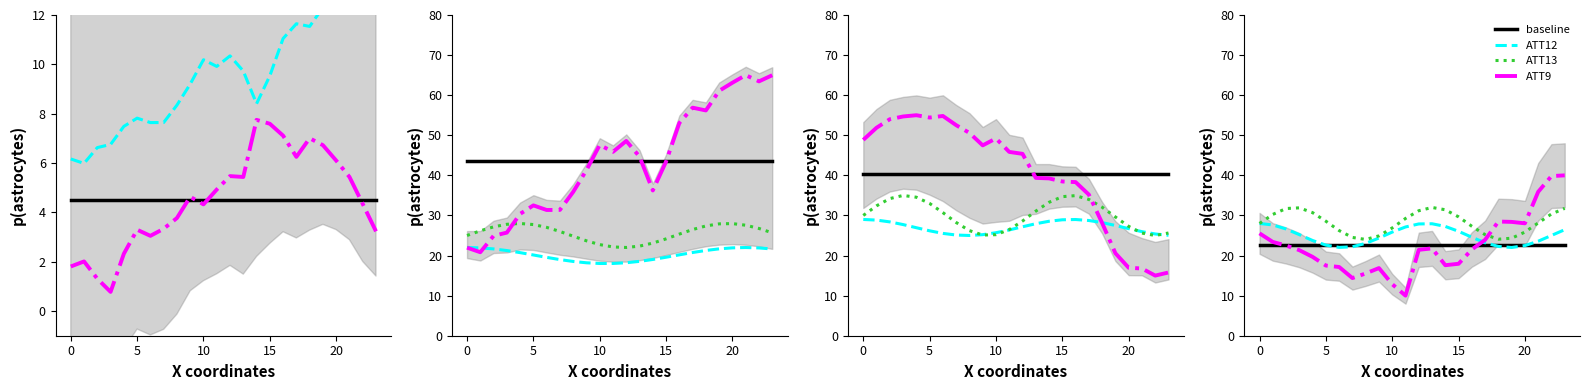

Is it true that ATT12 equals 23.6 at 21?

True